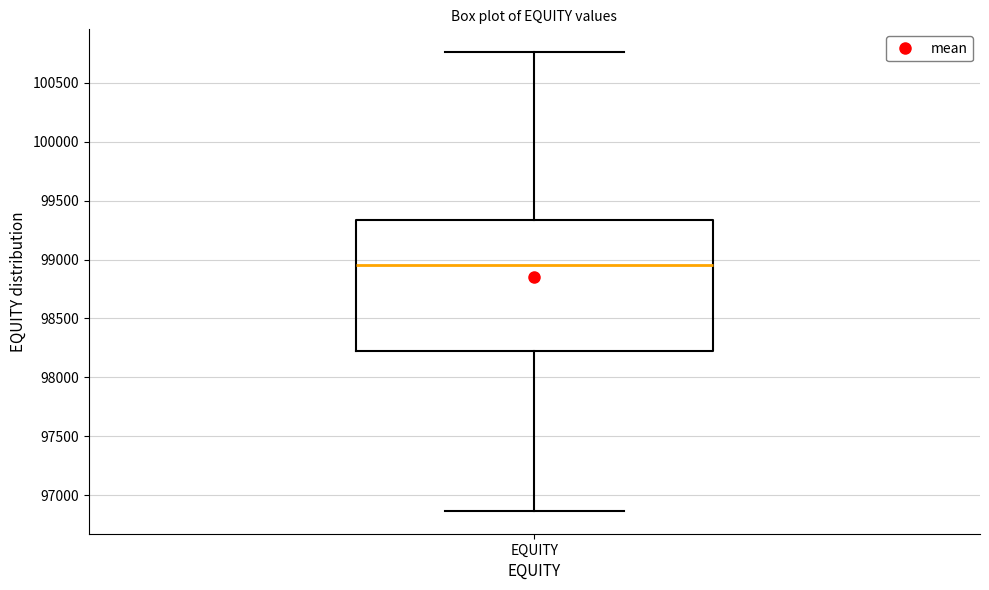

Read this box plot against the y-axis: the position of the median line, the range covered by the box, and the ends of both whiskers. The values are not printed on the chart, so give them approximately, as read against the axis.

median 98950, box 98200 to 99350, whiskers 96850 to 100750